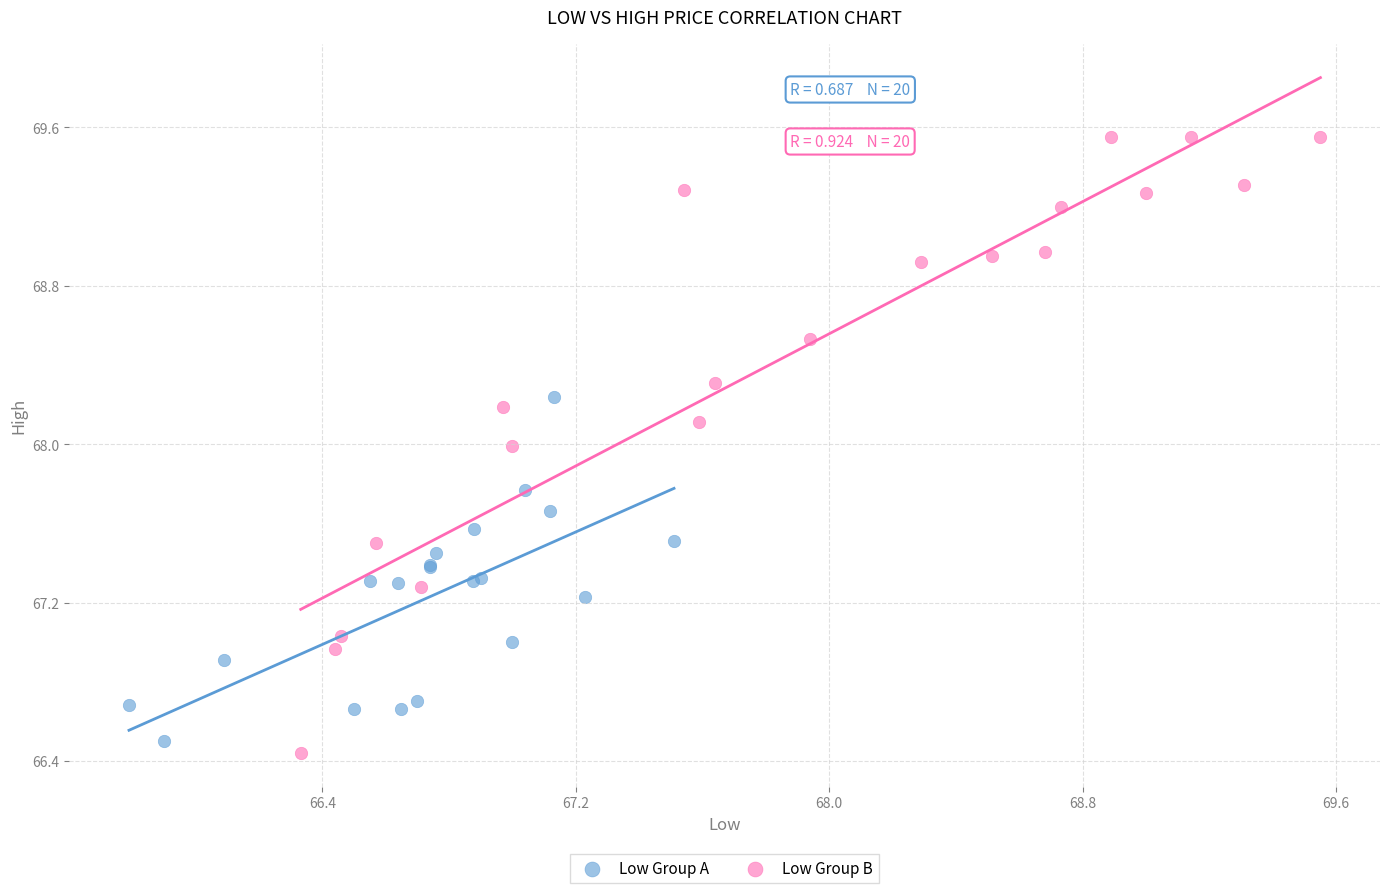

Which series contains the highest Y value?

Low Group B